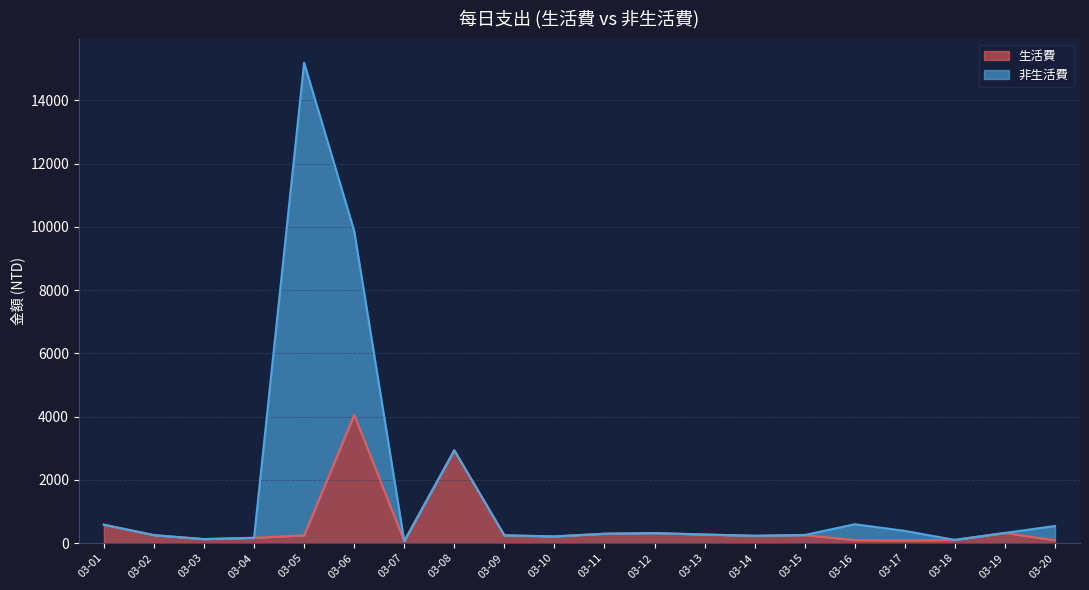

How many intersections are there between 生活費 and 非生活費?

4